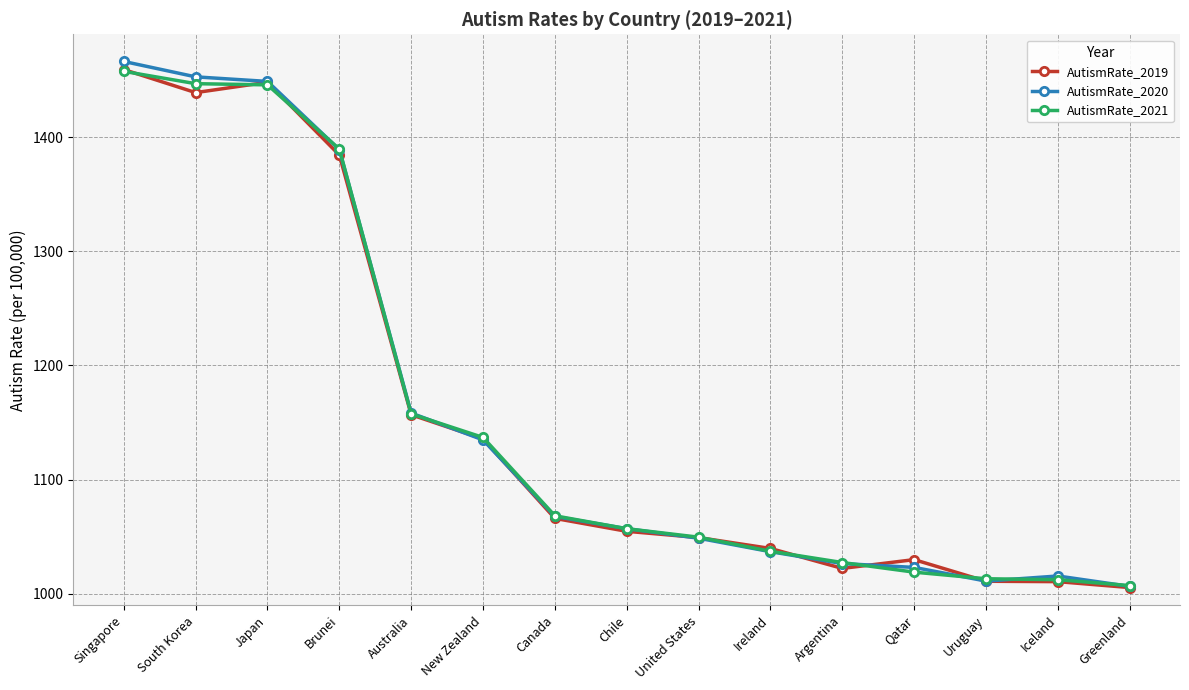

At which label does AutismRate_2021 reach its minimum?

Greenland